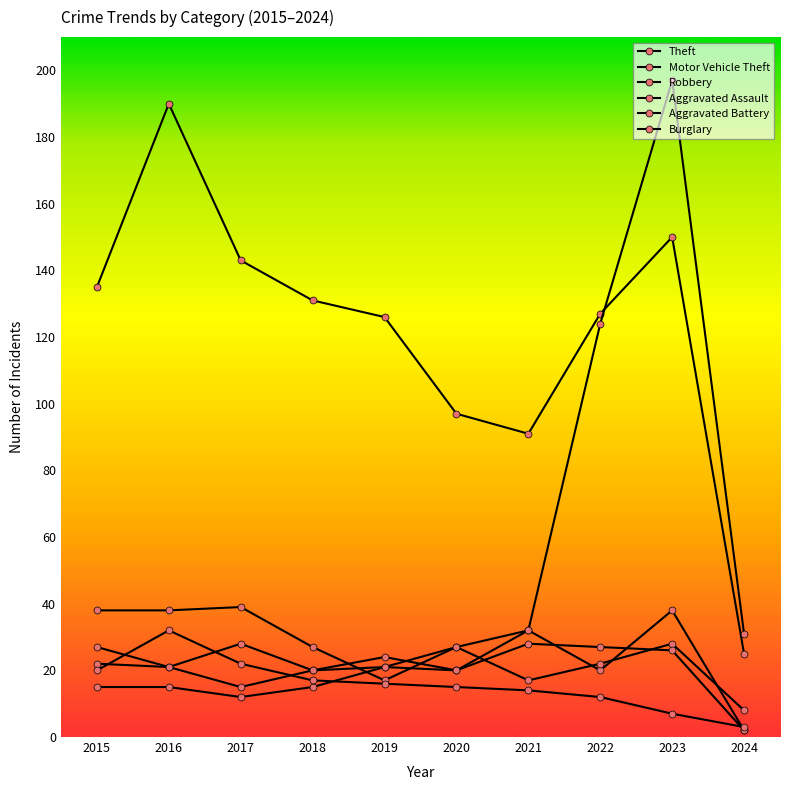

Is it true that Motor Vehicle Theft equals 27 at 2020?

True